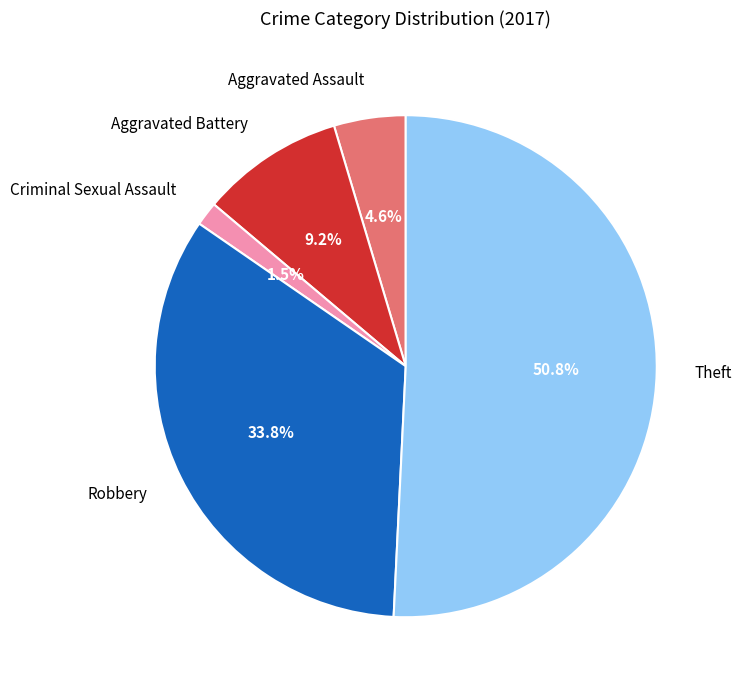

Does Theft account for over 50% of the chart?

Yes